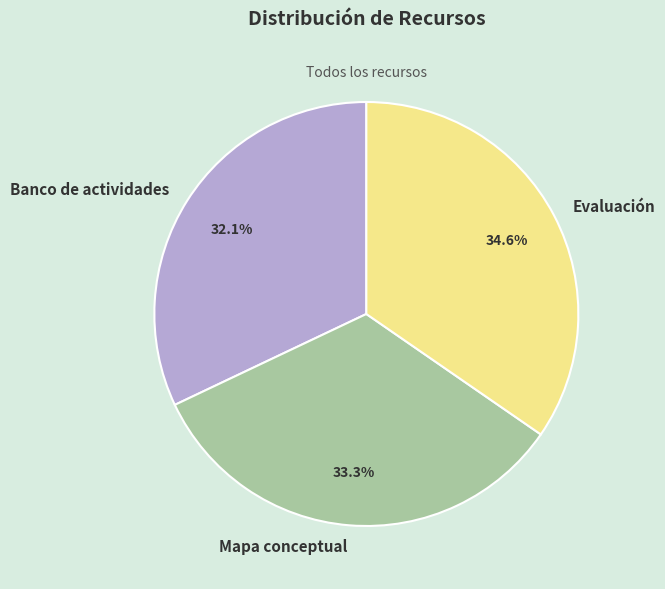

To the nearest percent, what portion does Mapa conceptual represent?

33%